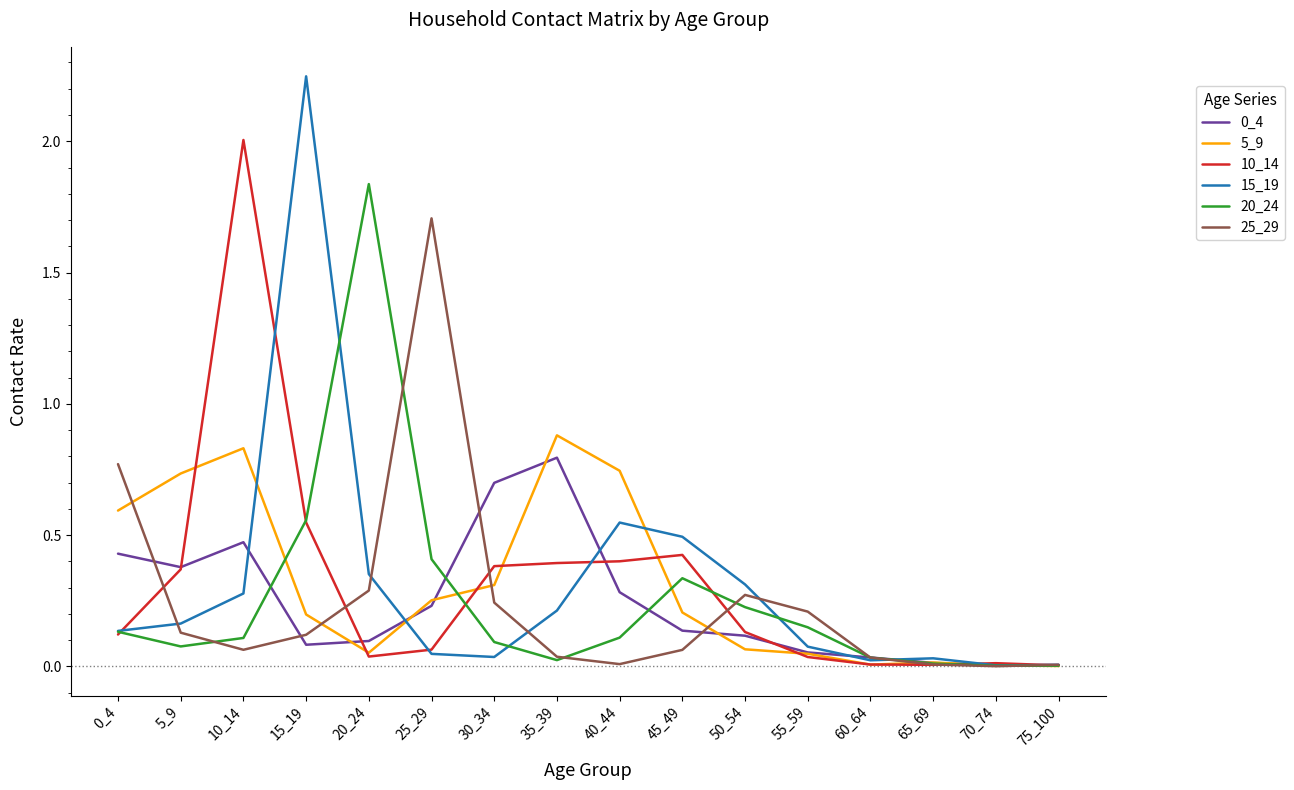

At how many categories does at least one series exceed 1?

4